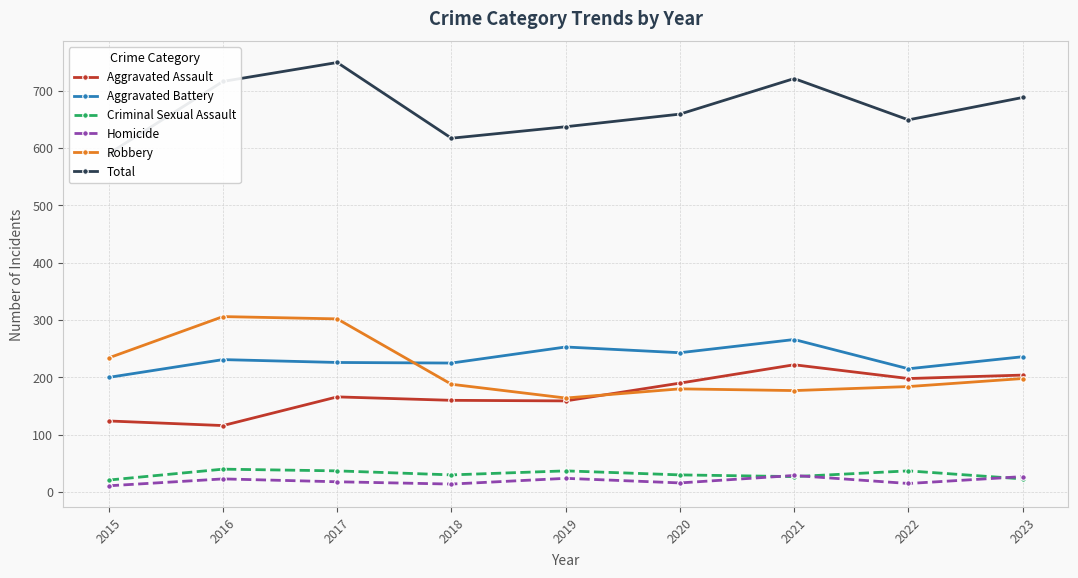

Which series has the largest total across all categories?

Total